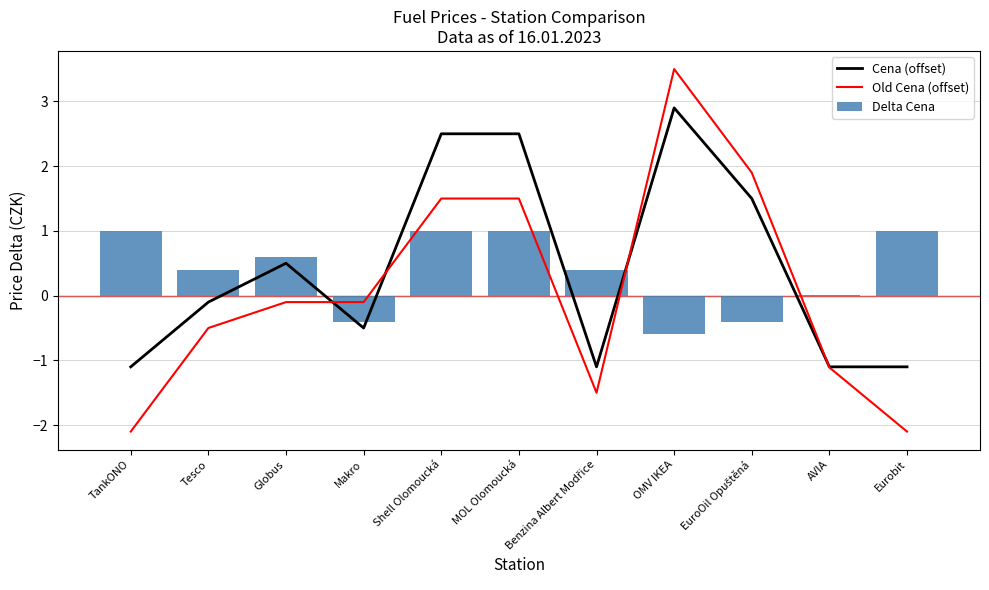

Reading left to right, extract all data points from this chart.

Cena (offset): -1.1	-0.1	0.5	-0.5	2.5	2.5	-1.1	2.9	1.5	-1.1	-1.1
Old Cena (offset): -2.1	-0.5	-0.1	-0.1	1.5	1.5	-1.5	3.5	1.9	-1.1	-2.1
Delta Cena: 1.0	0.4	0.6	-0.4	1.0	1.0	0.4	-0.6	-0.4	0.0	1.0